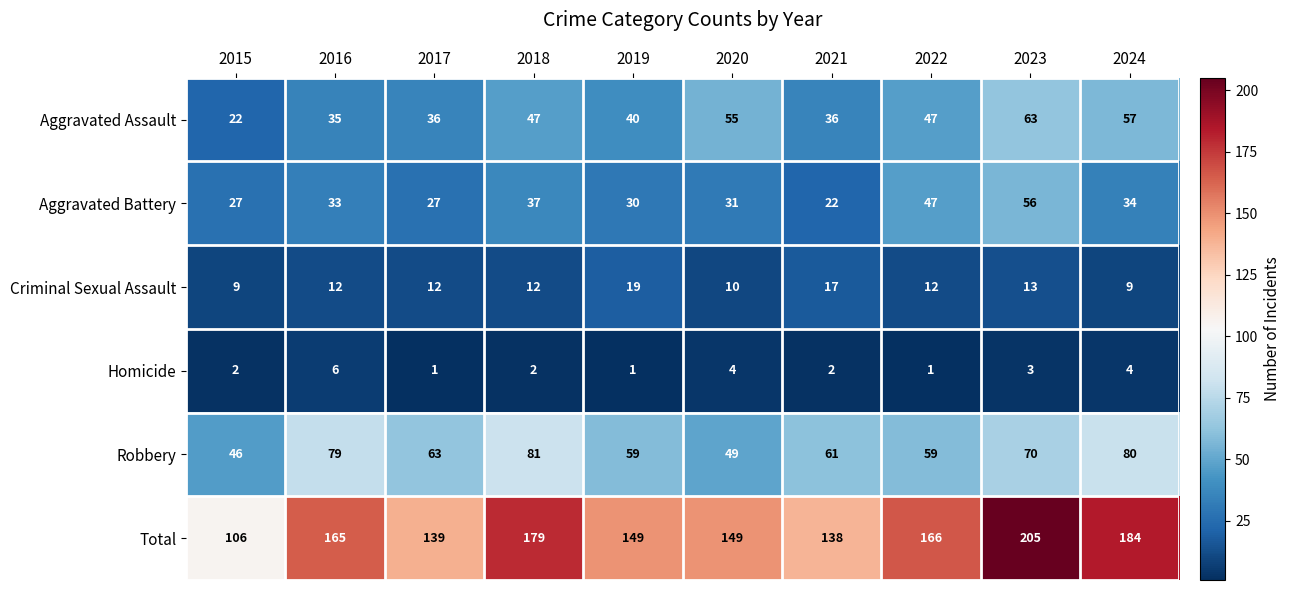

What is the difference between the second highest and minimum values in the Homicide series?

3